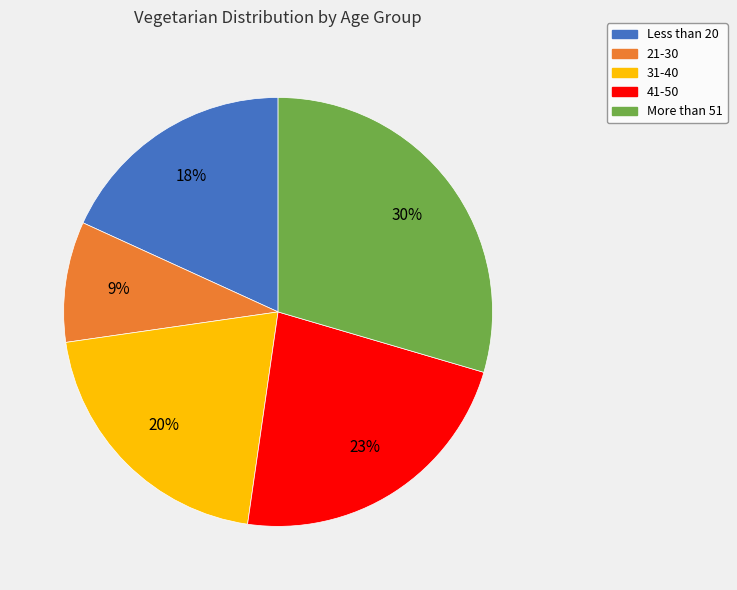

To the nearest percent, what is the combined percentage of 31-40 and More than 51?

50%